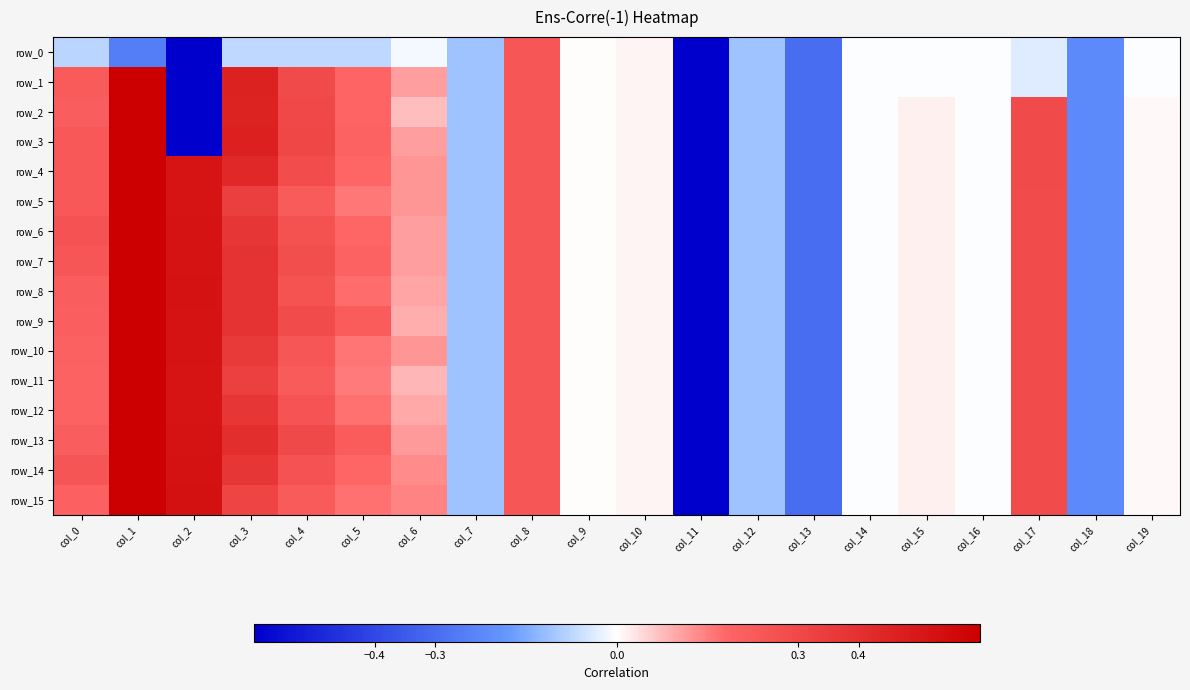

At which category is the sum across all series the highest?

col_1